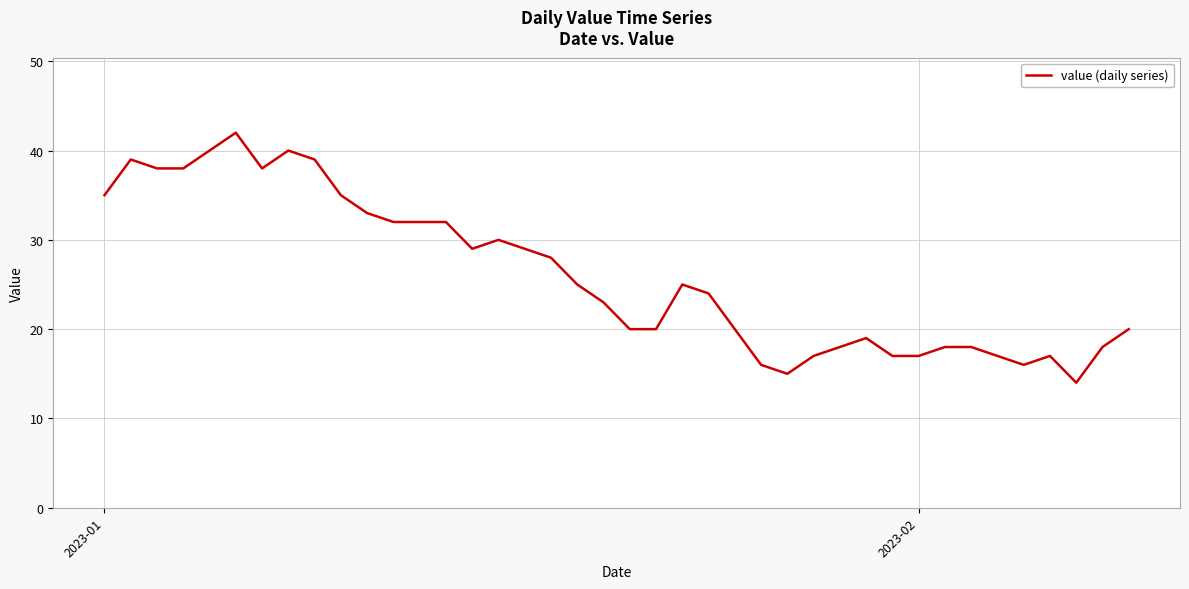

Reading left to right, extract all data points from this chart.

35	39	38	38	40	42	38	40	39	35	33	32	32	32	29	30	29	28	25	23	20	20	25	24	20	16	15	17	18	19	17	17	18	18	17	16	17	14	18	20